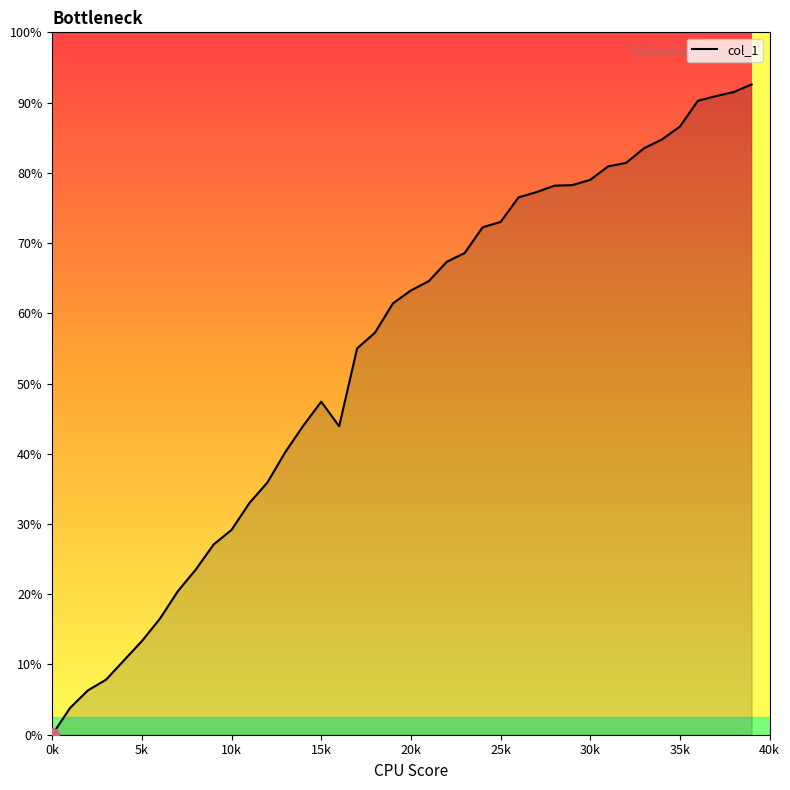

Does the chart have visible grid lines?

No